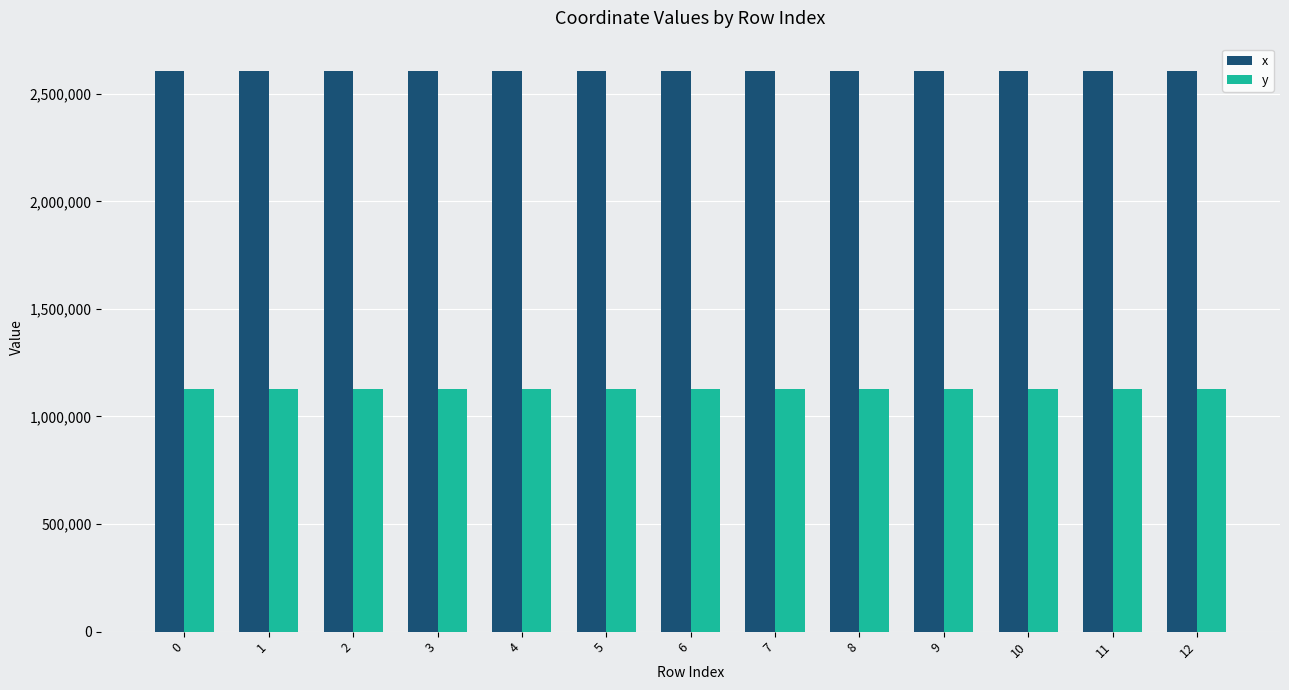

Rank the series by their average value, from lowest to highest.

y, x